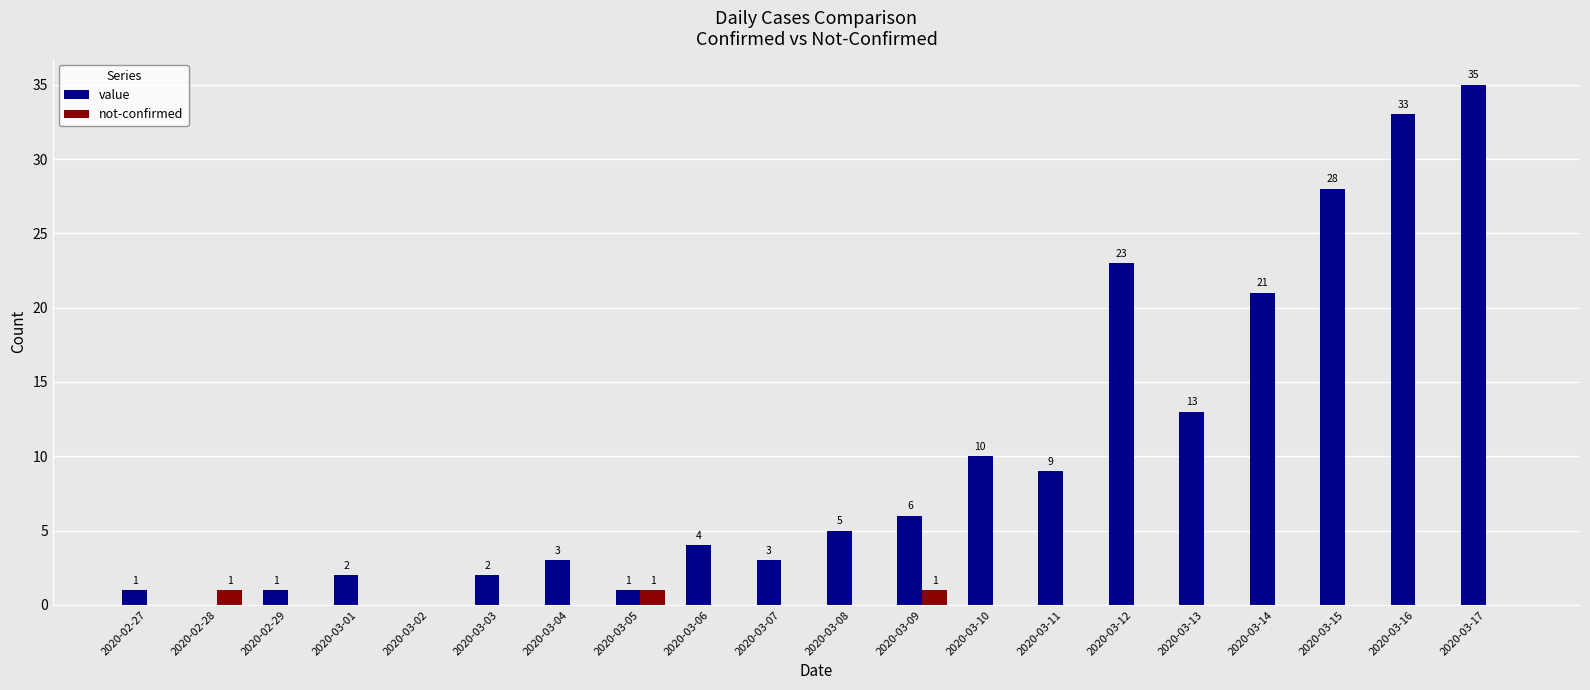

At which category does the chart reach its peak across all series?

2020-03-17